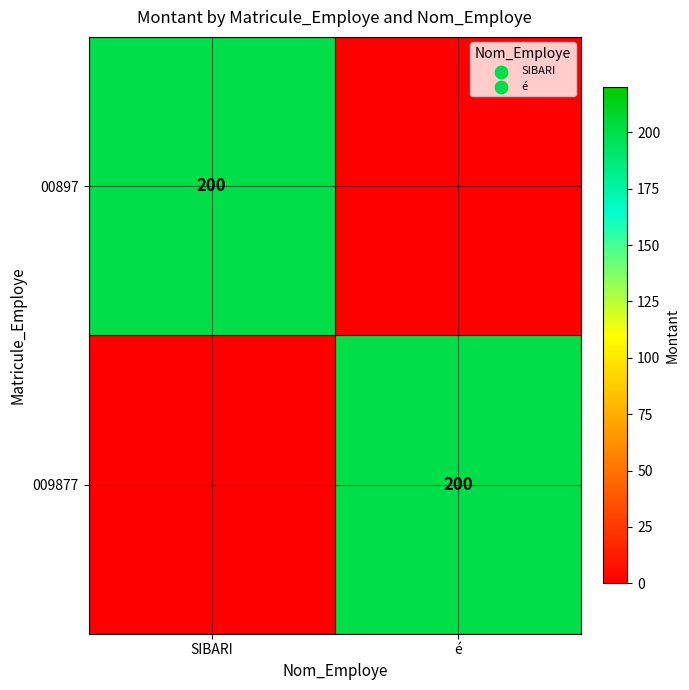

The value of 009877 at é is 200. True or false?

True